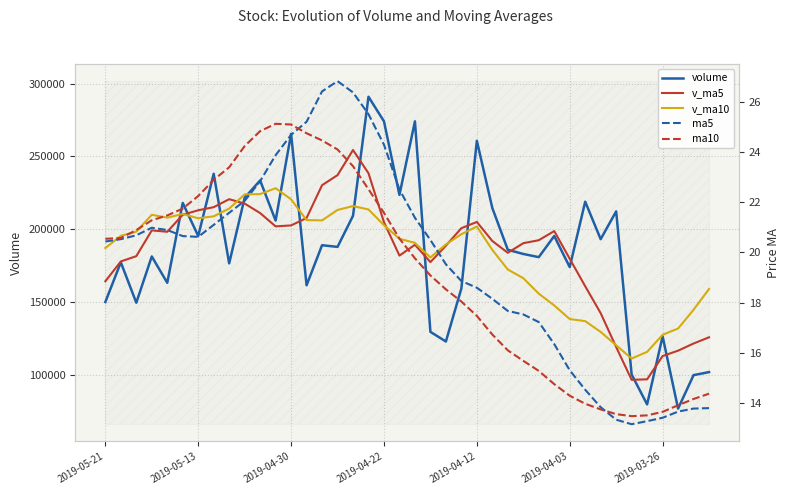

At which category is the sum across all series the highest?

17